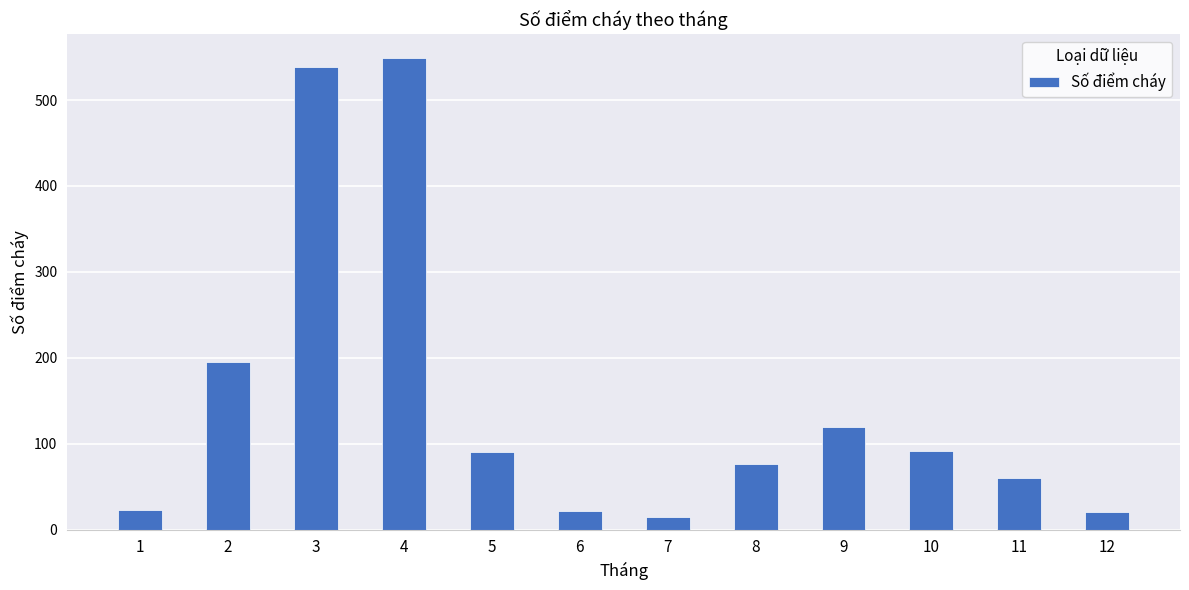

What is the smallest value displayed?

15